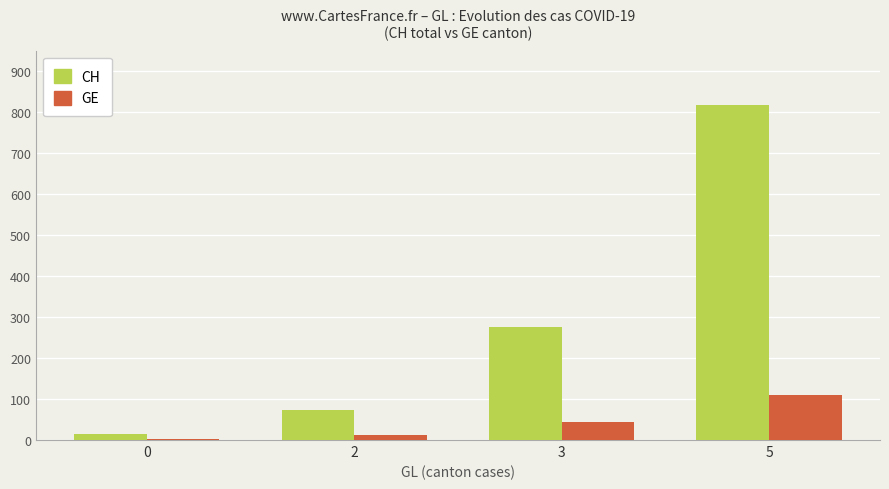

Reading left to right, list all the values displayed in this chart.

CH: 0=14	2=73	3=275	5=818
GE: 0=3	2=13	3=43	5=109